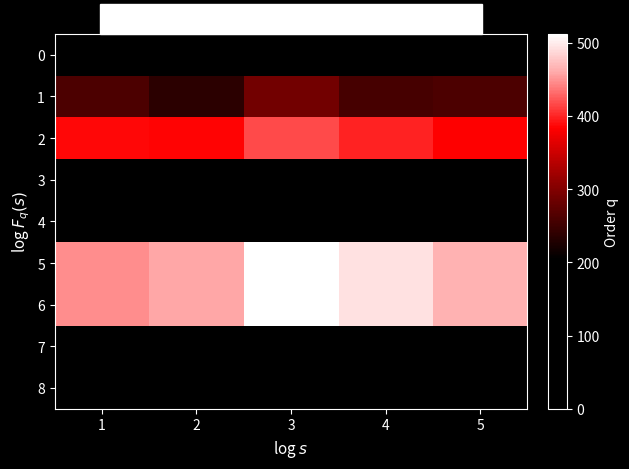

Which series has the largest range (max minus min)?

5